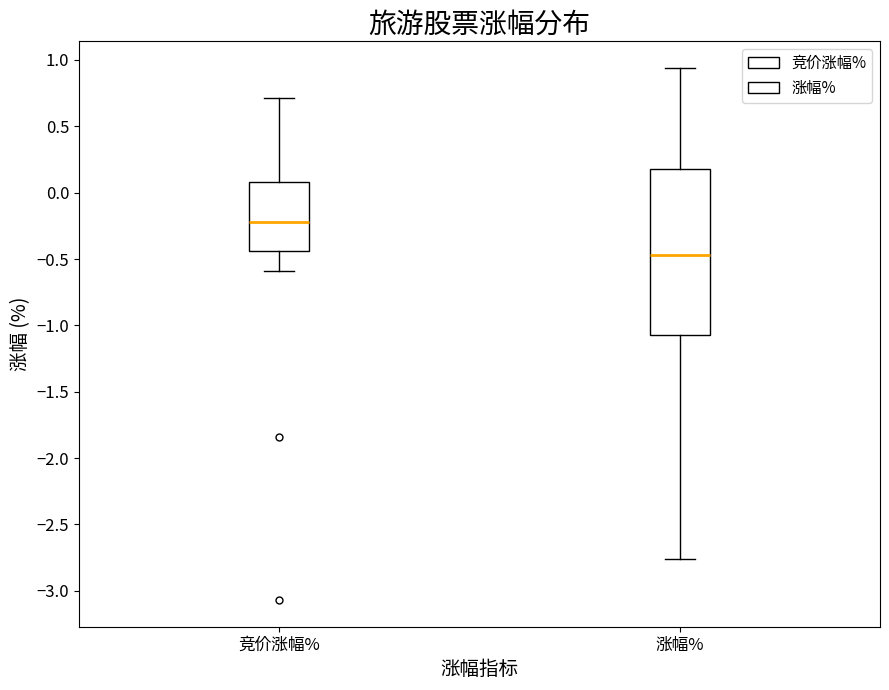

Comparing the boxes themselves (not the whiskers), which one is the tallest?

涨幅%